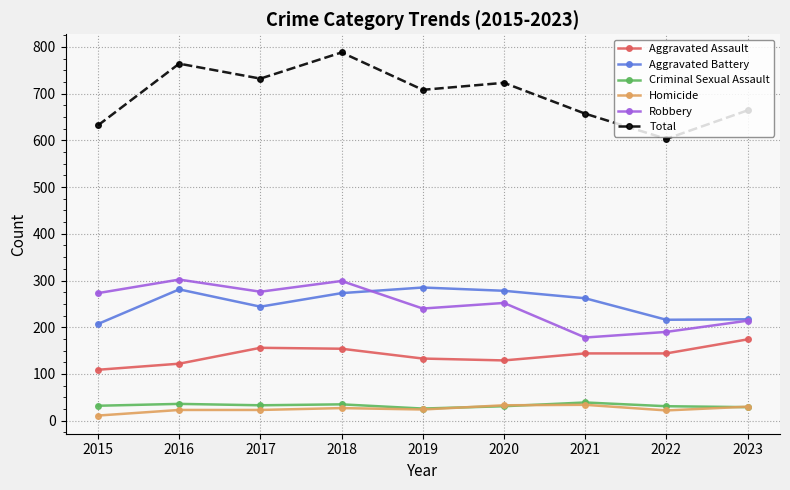

What is the difference between the second highest and minimum values in the Criminal Sexual Assault series?

10